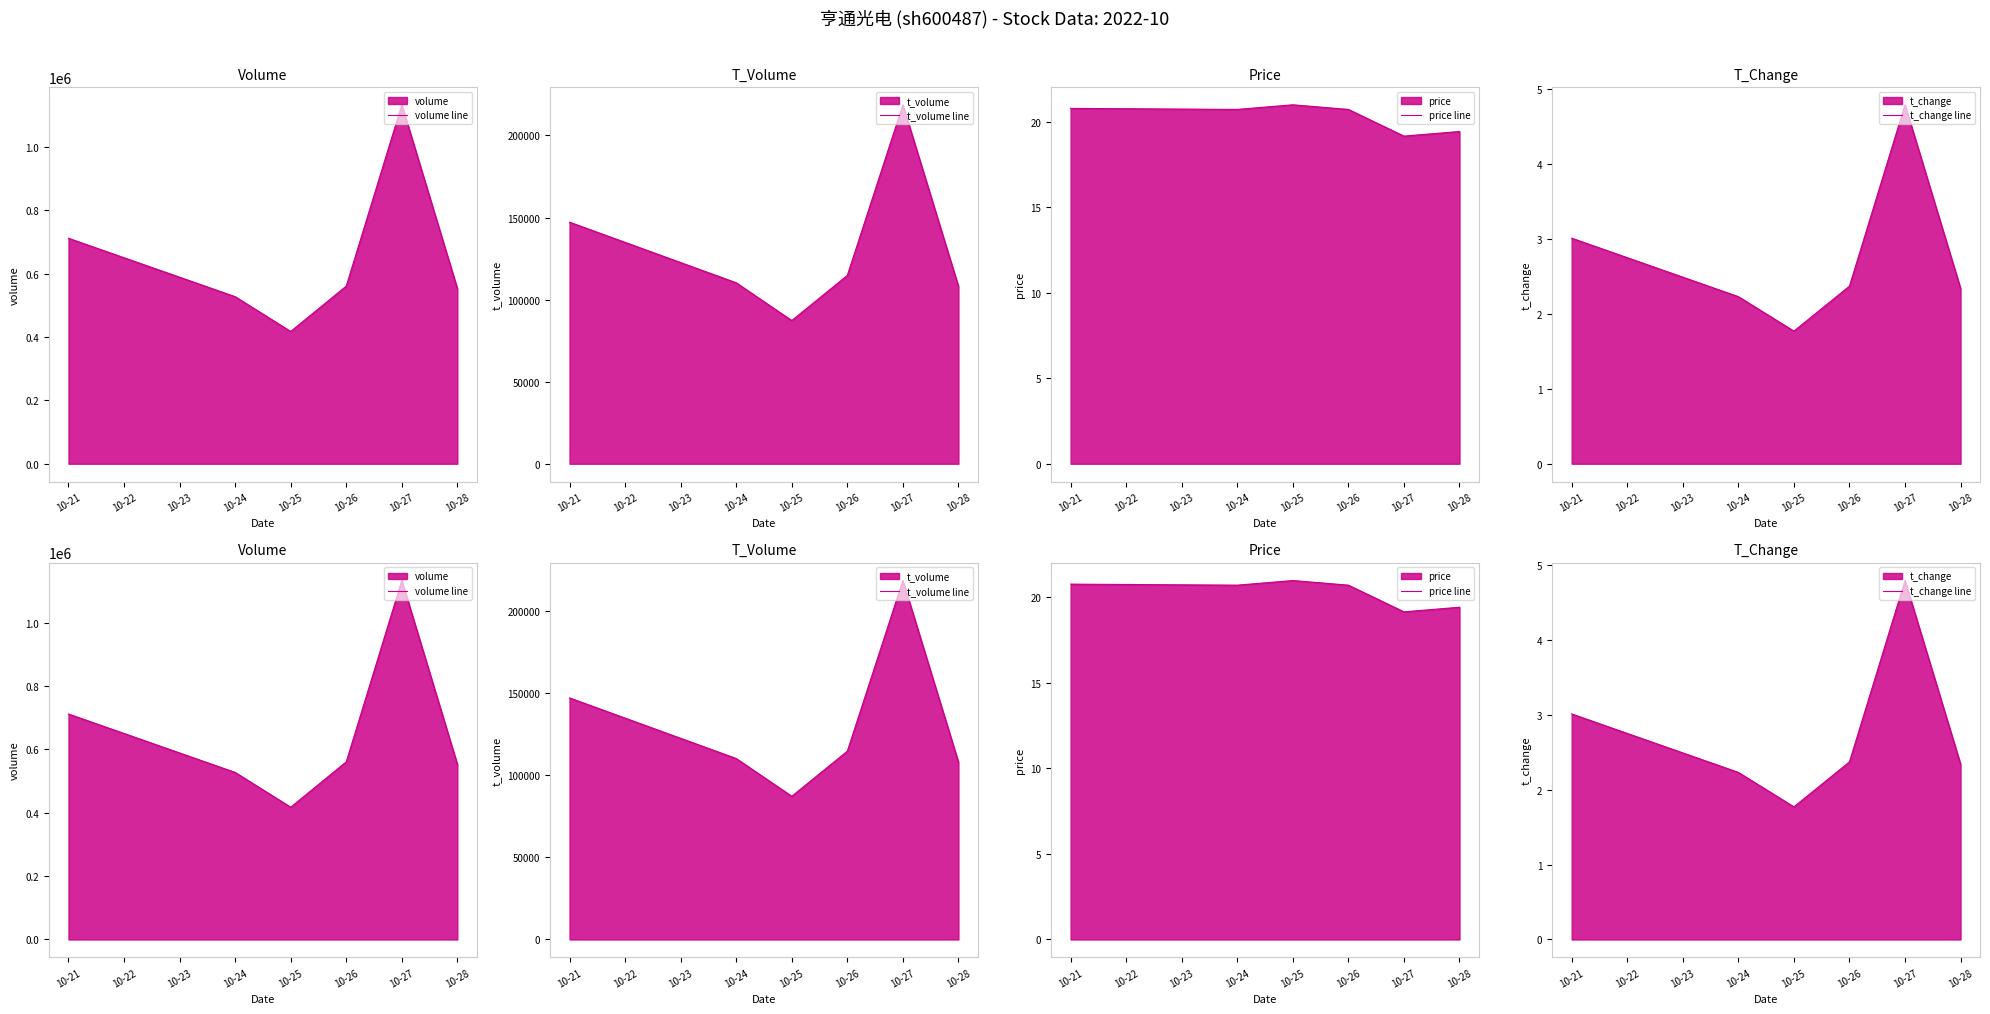

Reading left to right, extract all data points from this chart.

volume line: 711428.0	527142.0	417362.0	560627.0	1132576.0	552471.0
t_volume line: 147180.0	110265.0	87249.0	114749.0	218693.0	108109.0
price line: 20.8	20.7	21.0	20.7	19.1	19.4
t_change line: 3.0	2.2	1.8	2.4	4.8	2.3